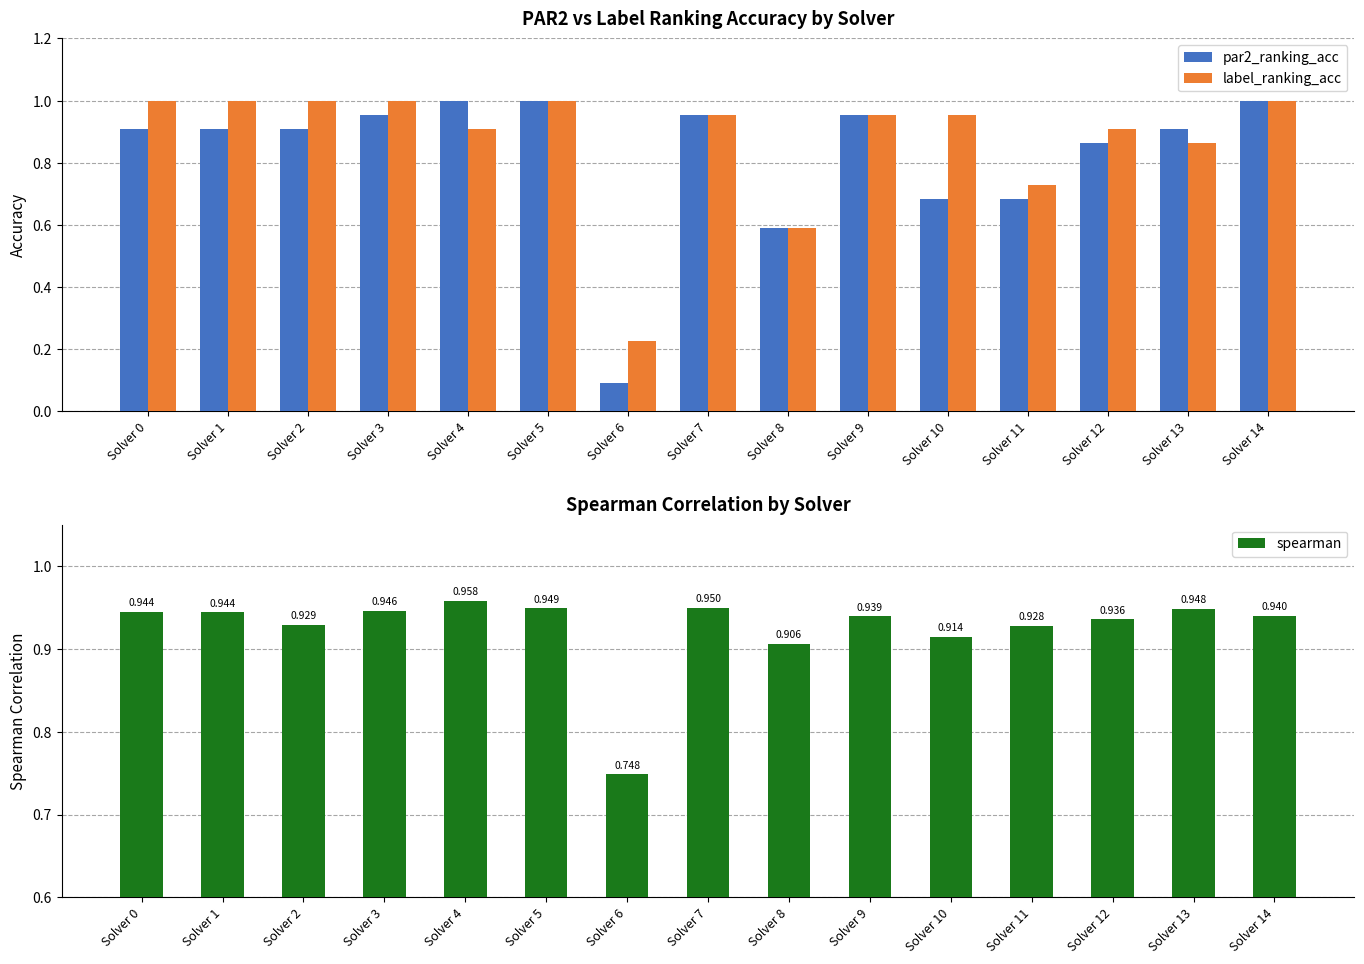

At which category does the chart reach its minimum across all series?

Solver 6